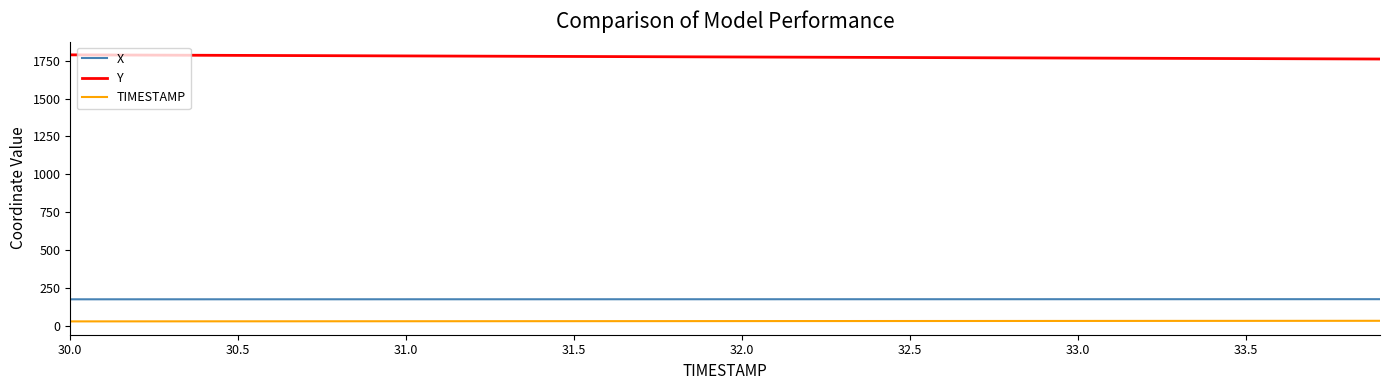

Rank the series by their maximum value, from lowest to highest.

TIMESTAMP, X, Y